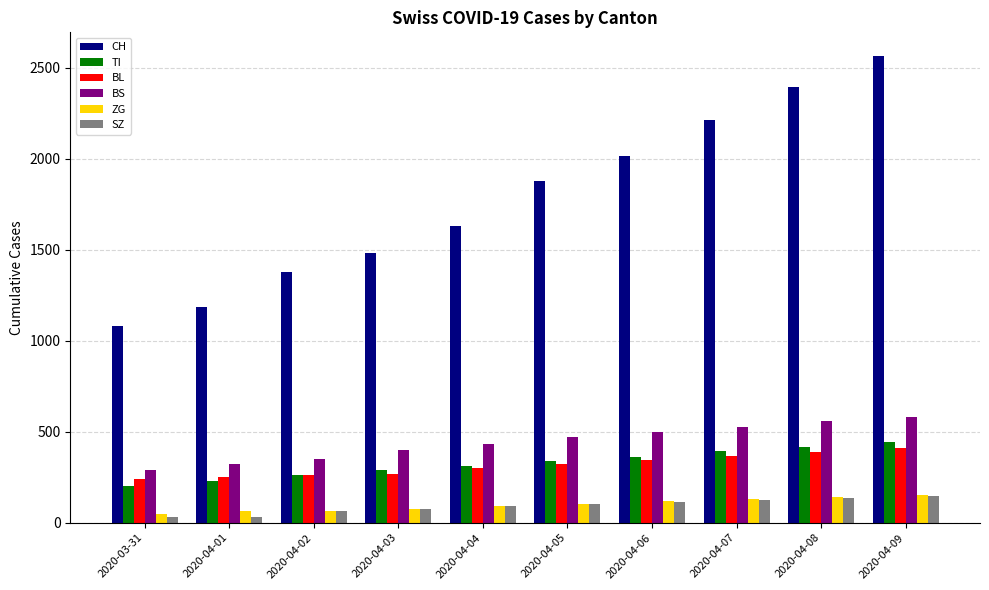

What are all the series names shown in the legend?

CH, TI, BL, BS, ZG, SZ